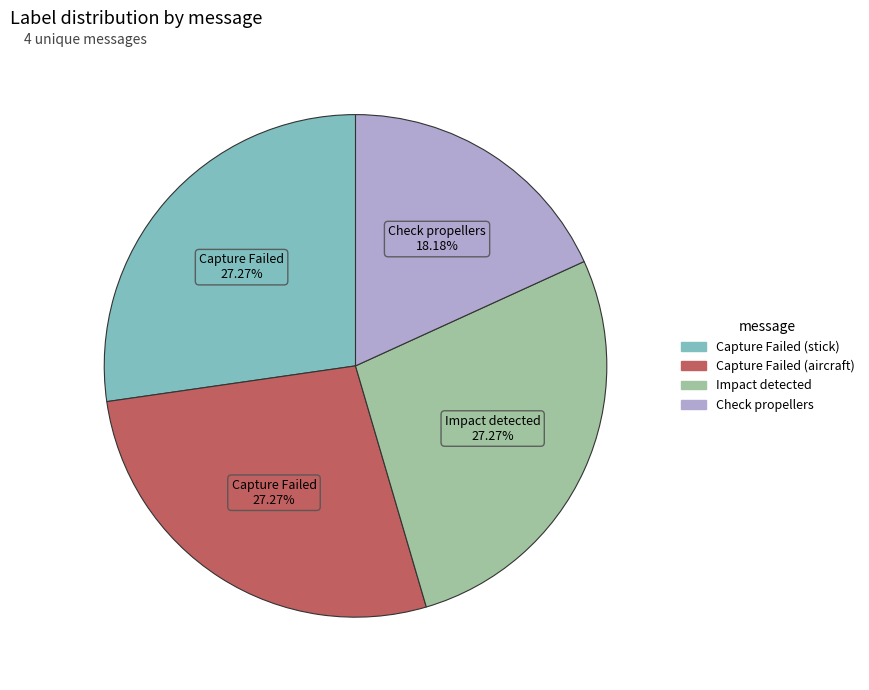

Is there any slice that represents more than half of the pie?

No